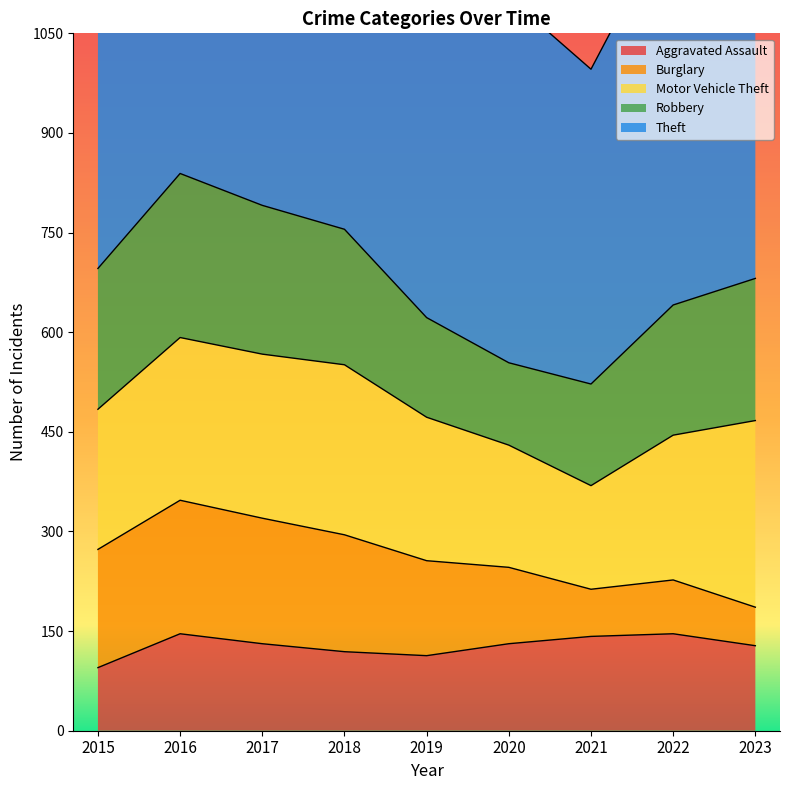

What is the spread (max minus min) of values at 2022?

509